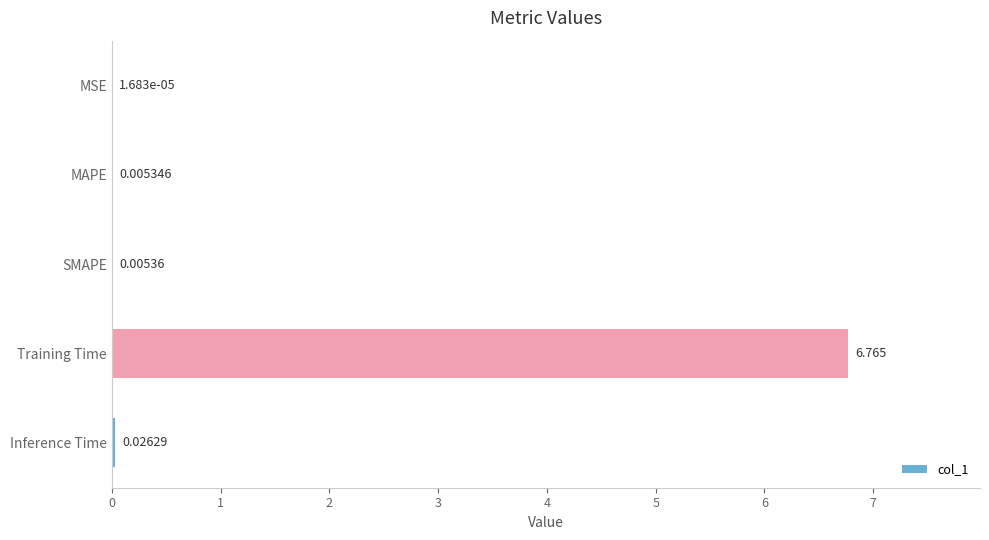

Between MSE and SMAPE, which is larger?

SMAPE